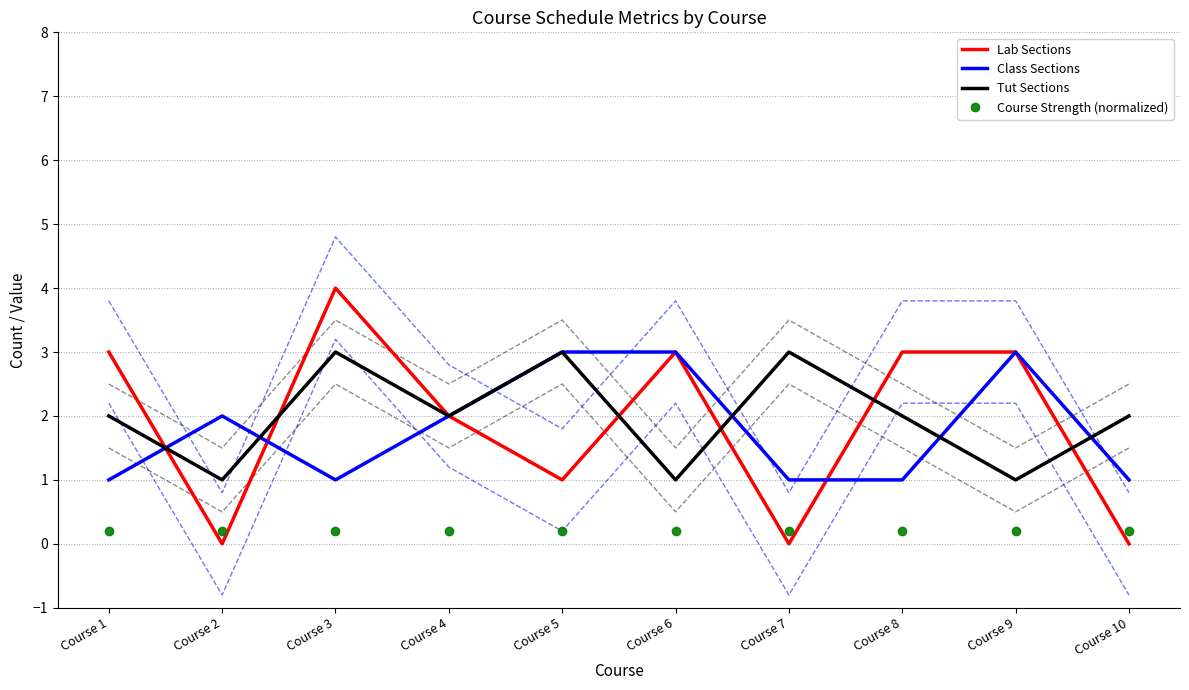

At which category does the chart reach its minimum across all series?

Course 2